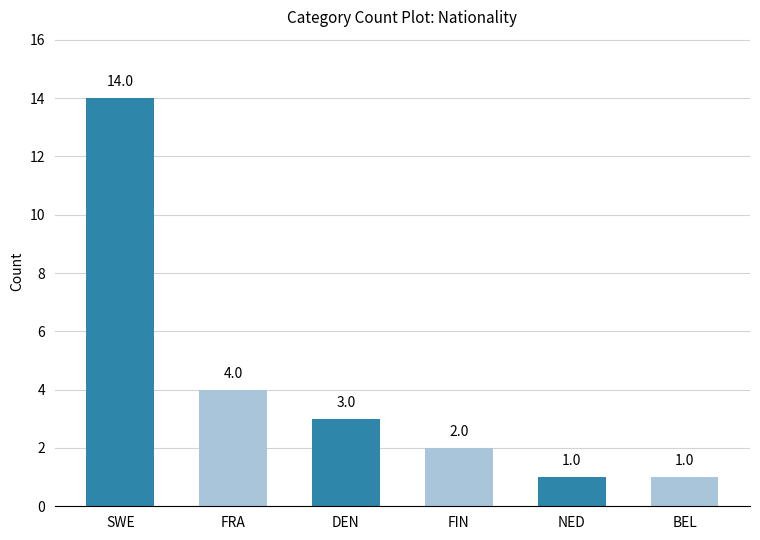

Reading left to right, extract all data points from this chart.

14	4	3	2	1	1